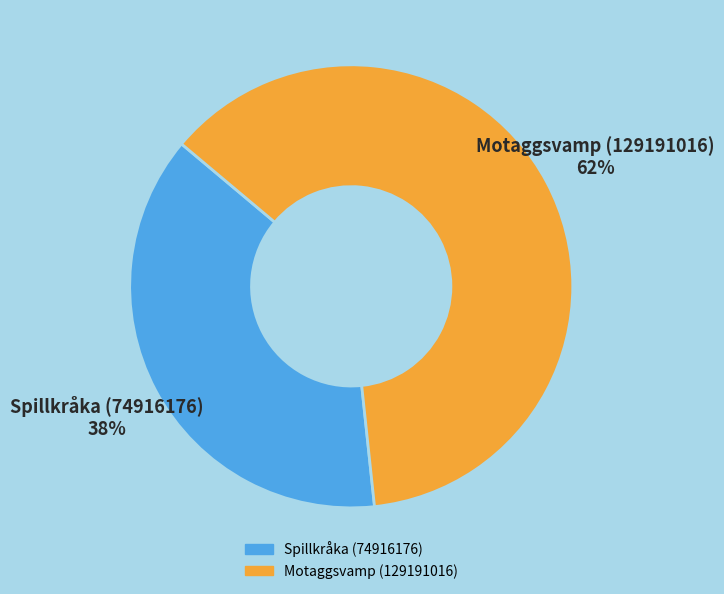

Does Spillkråka (74916176) account for over 50% of the chart?

No